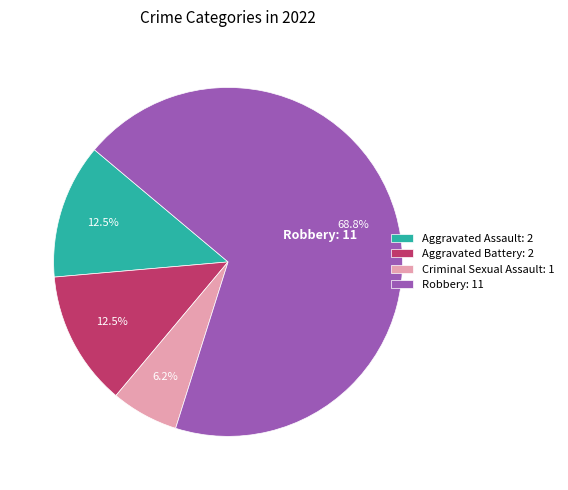

Does Robbery: 11 account for over 50% of the chart?

Yes